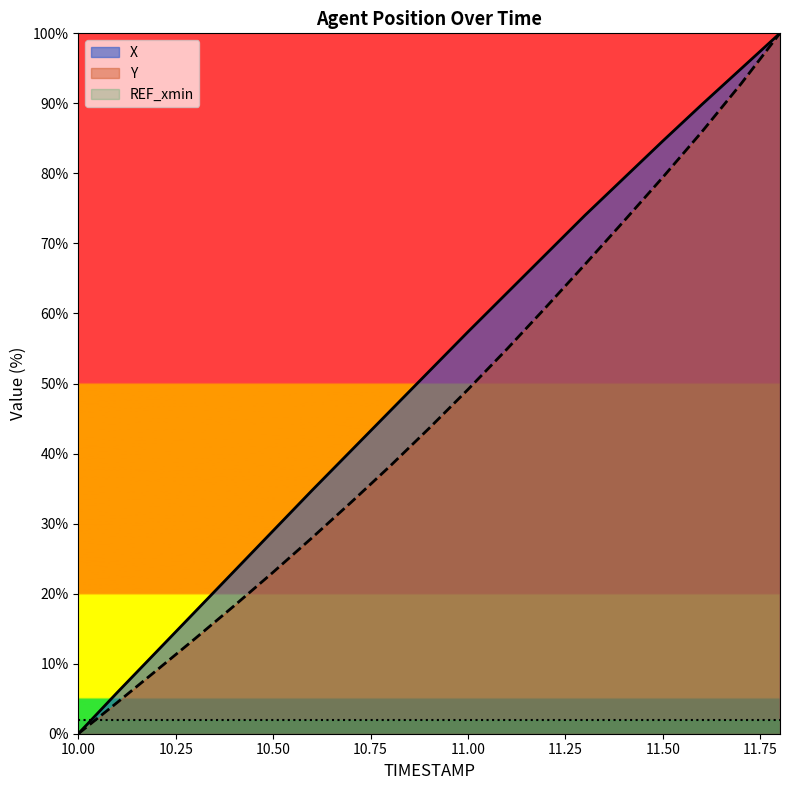

Reading left to right, transcribe all the data shown in this chart.

X: 0.0	5.9	11.7	17.4	23.2	29.0	34.8	40.4	46.1	51.7	57.4	62.9	68.5	74.0	79.3	84.6	89.8	94.9	100.0
Y: 0.0	4.5	9.0	13.6	18.3	23.1	28.0	33.0	38.2	43.6	49.2	54.9	60.9	67.0	73.2	79.5	85.9	92.8	100.0